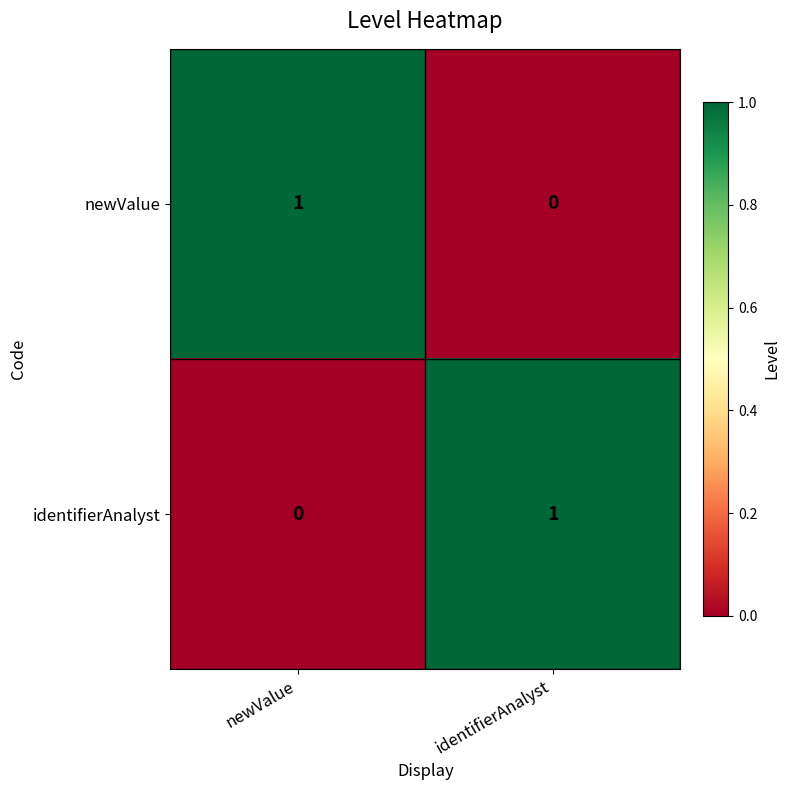

At which label is identifierAnalyst closest to 0?

newValue